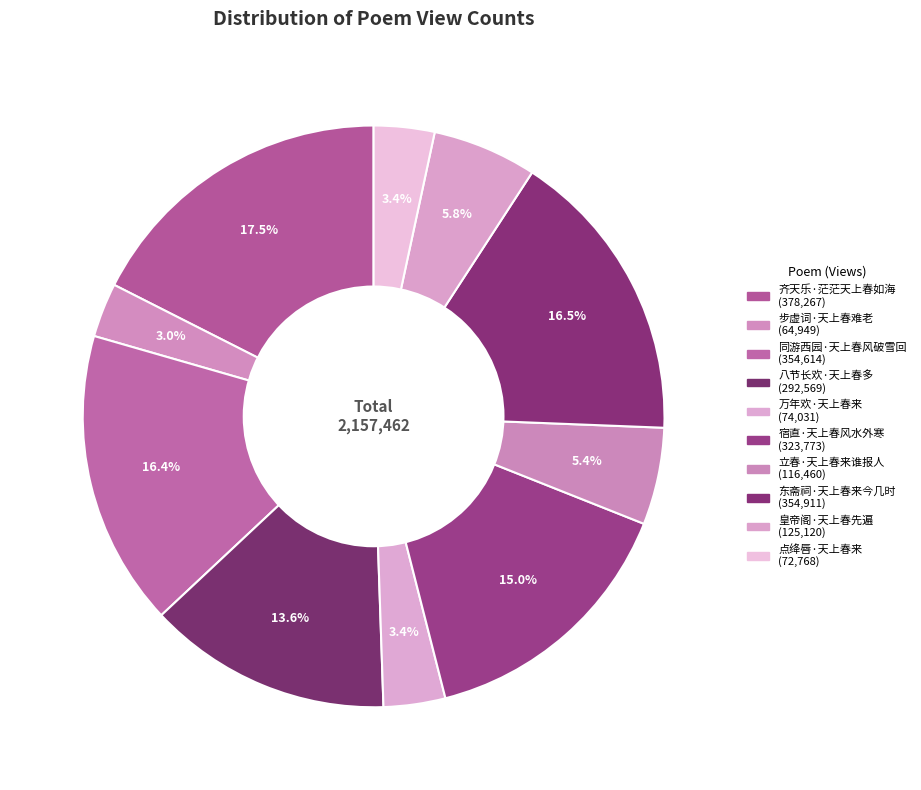

To the nearest percent, what is the difference between the 点绛唇·天上春来 and 八节长欢·天上春多 slice percentages?

10%